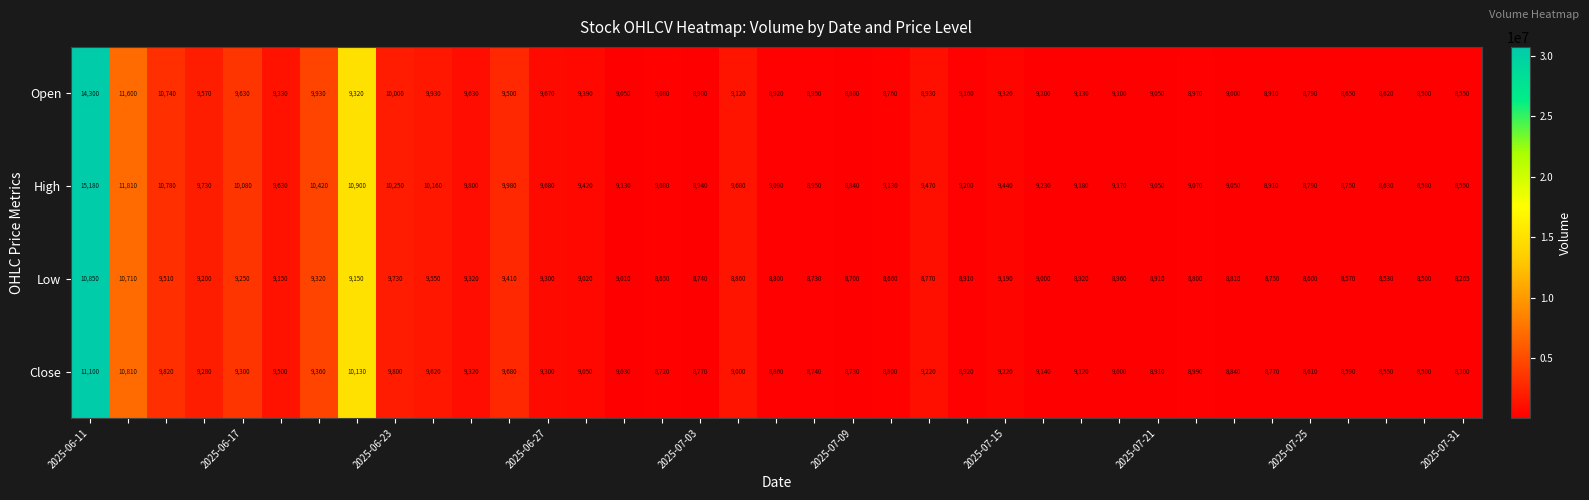

What is the minimum value shown in the chart?

8265